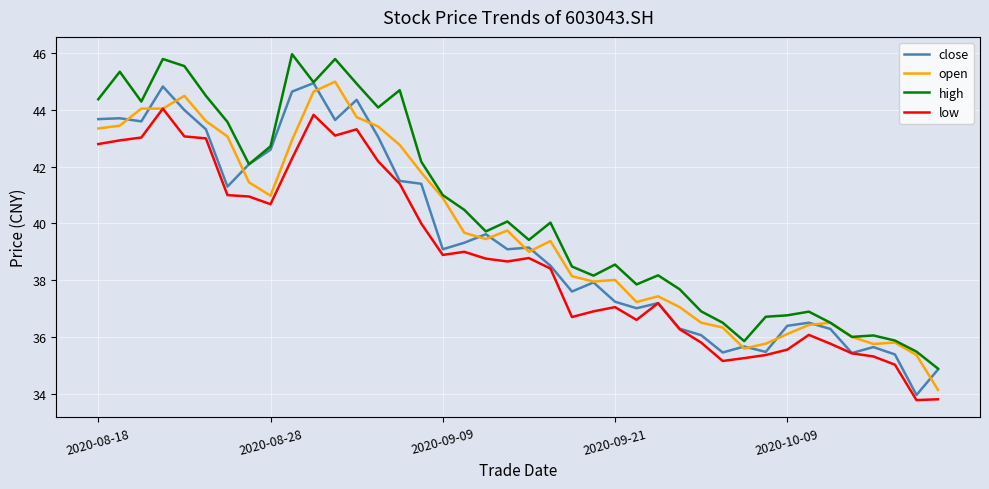

Which series has the largest total across all categories?

high